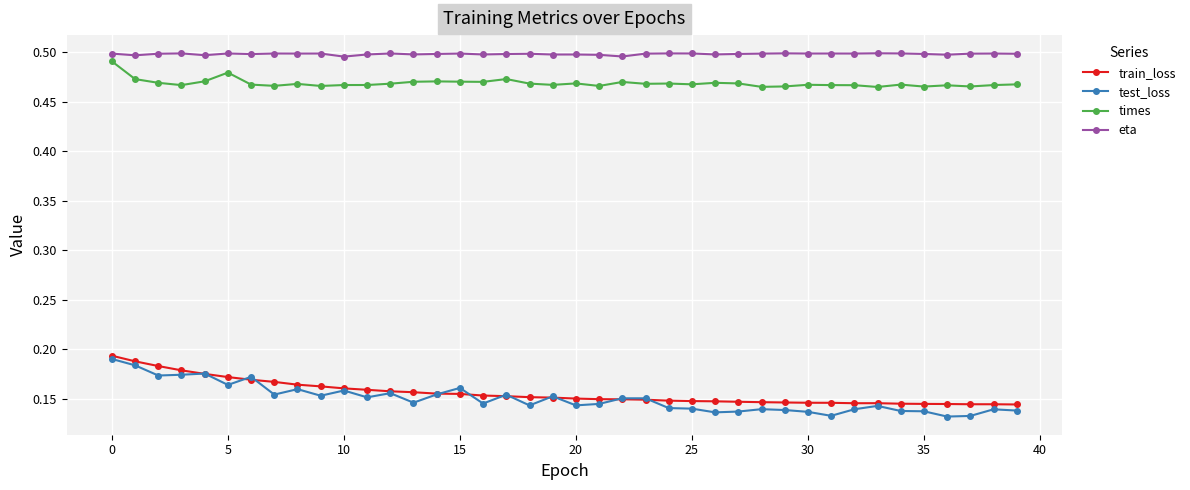

Which series has the largest range (max minus min)?

test_loss